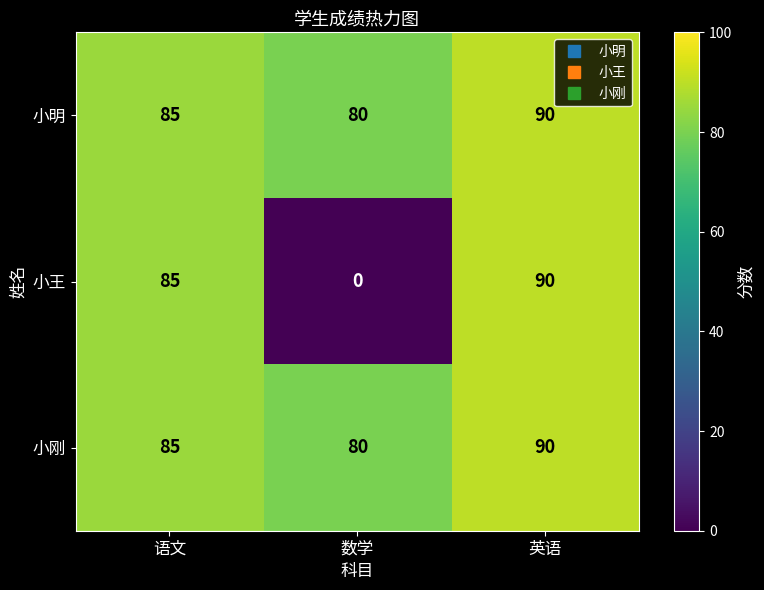

What is the average value of the 小明 series?

85